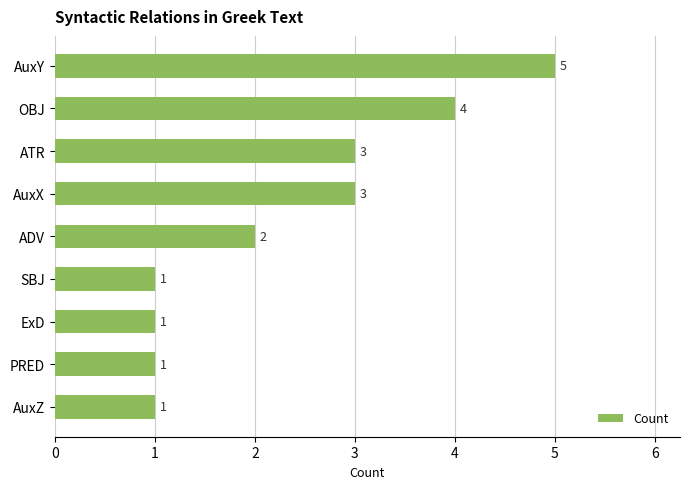

True or false: the data shows 4 at OBJ.

True